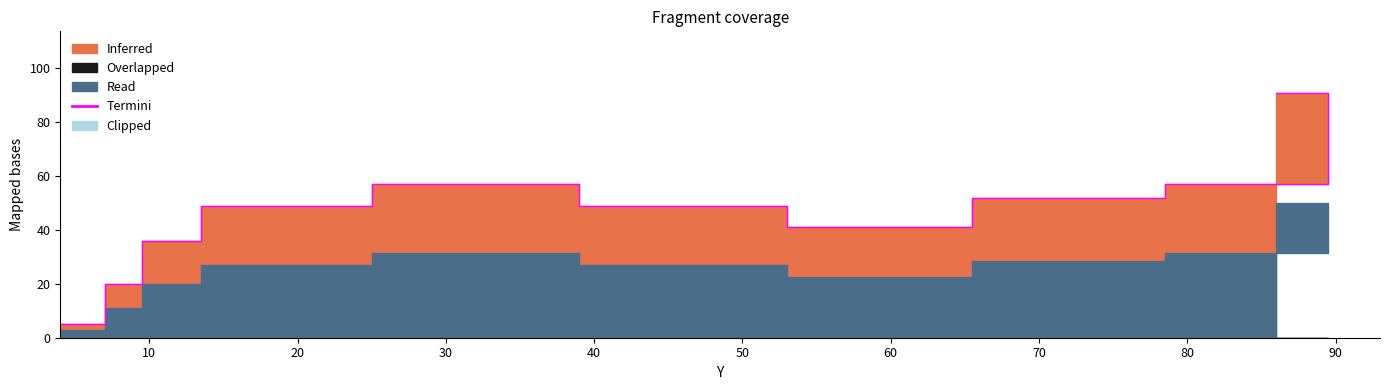

Is it true that the value at 80 is 20?

False